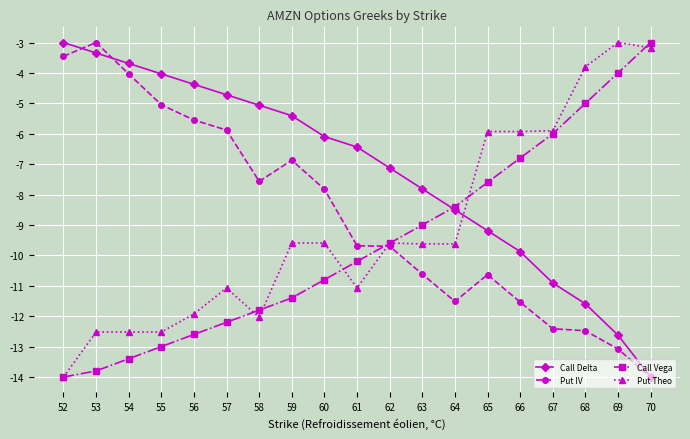

Where is Call Delta nearest to the value -8?

63